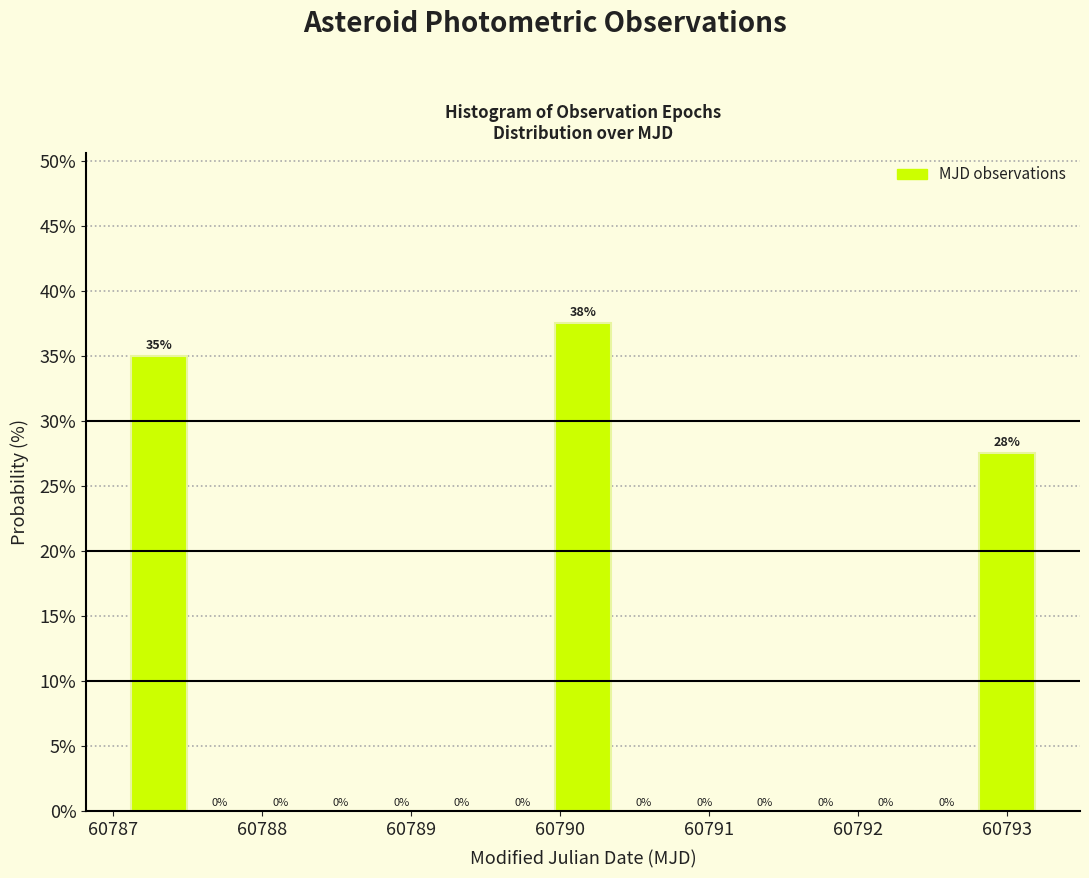

Over which range of the x-axis is the bar tallest?

60790.0 to 60790.4